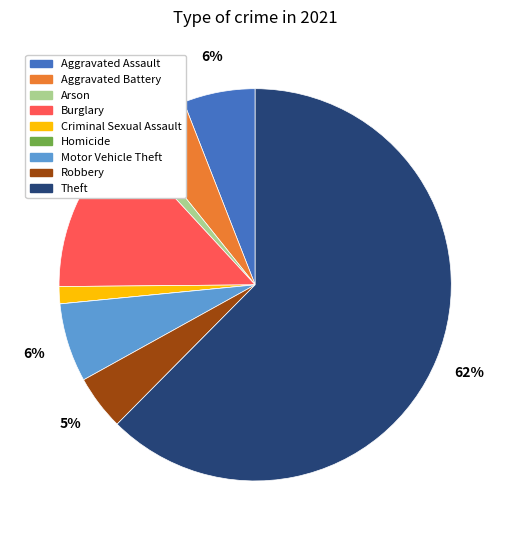

Do Motor Vehicle Theft and Robbery together represent more than half of the pie?

No